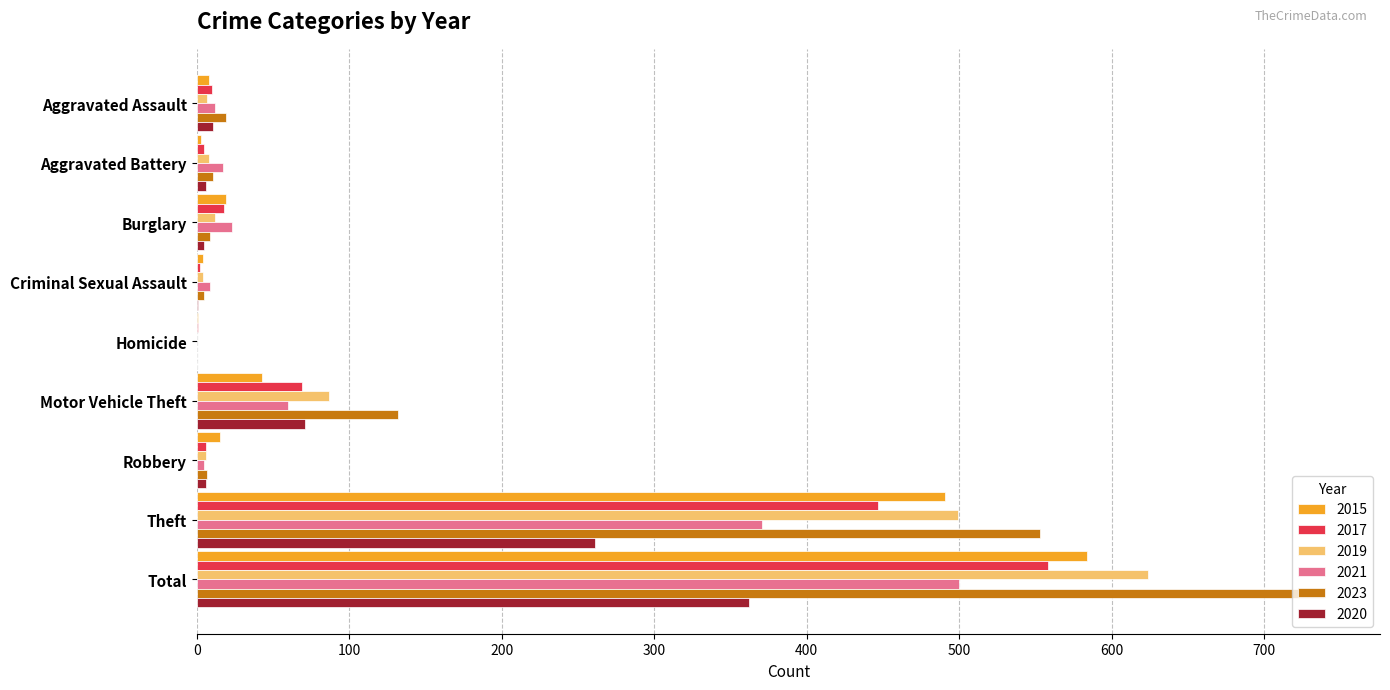

The 2017 series shows 18 at Burglary. True or false?

True